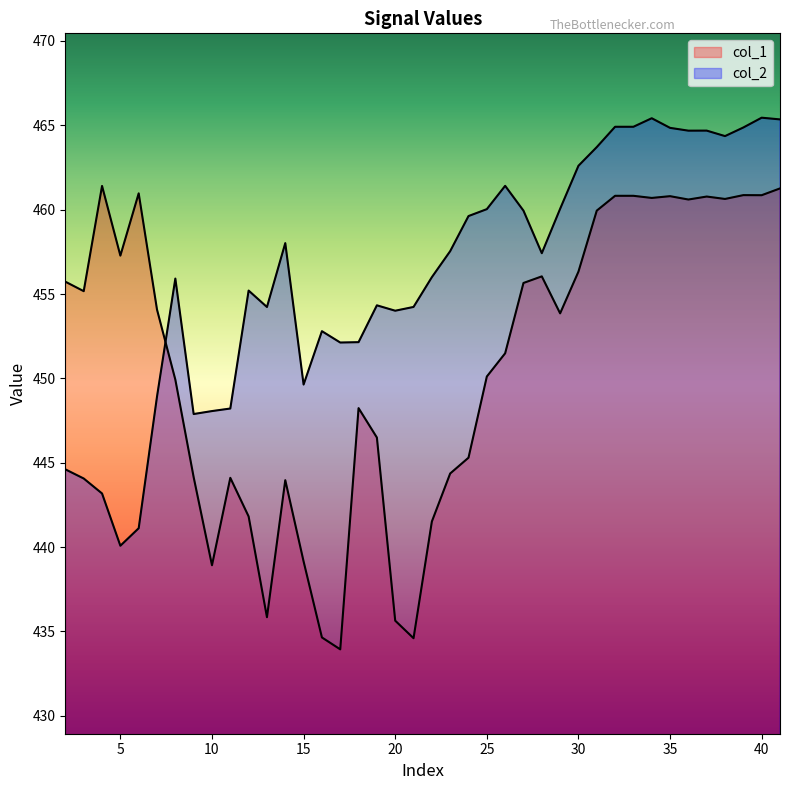

True or false: col_2 has a value of 462.6 at 30.

True